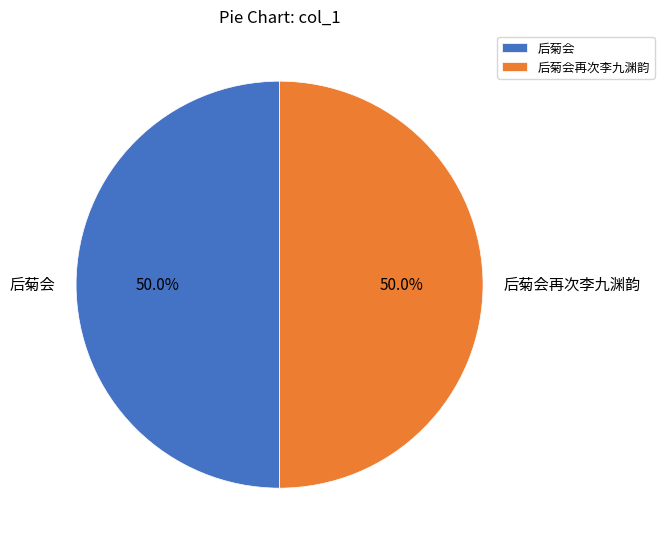

What percentage is NOT represented by 后菊会?

50.0%